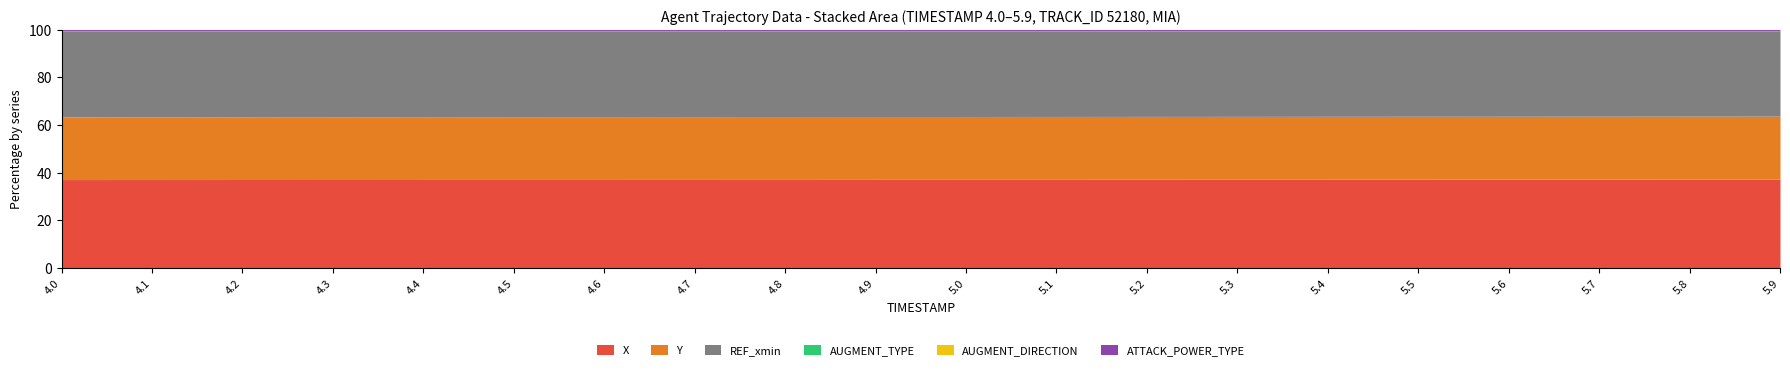

Which series changed the most between 4.8 and 5.7?

X